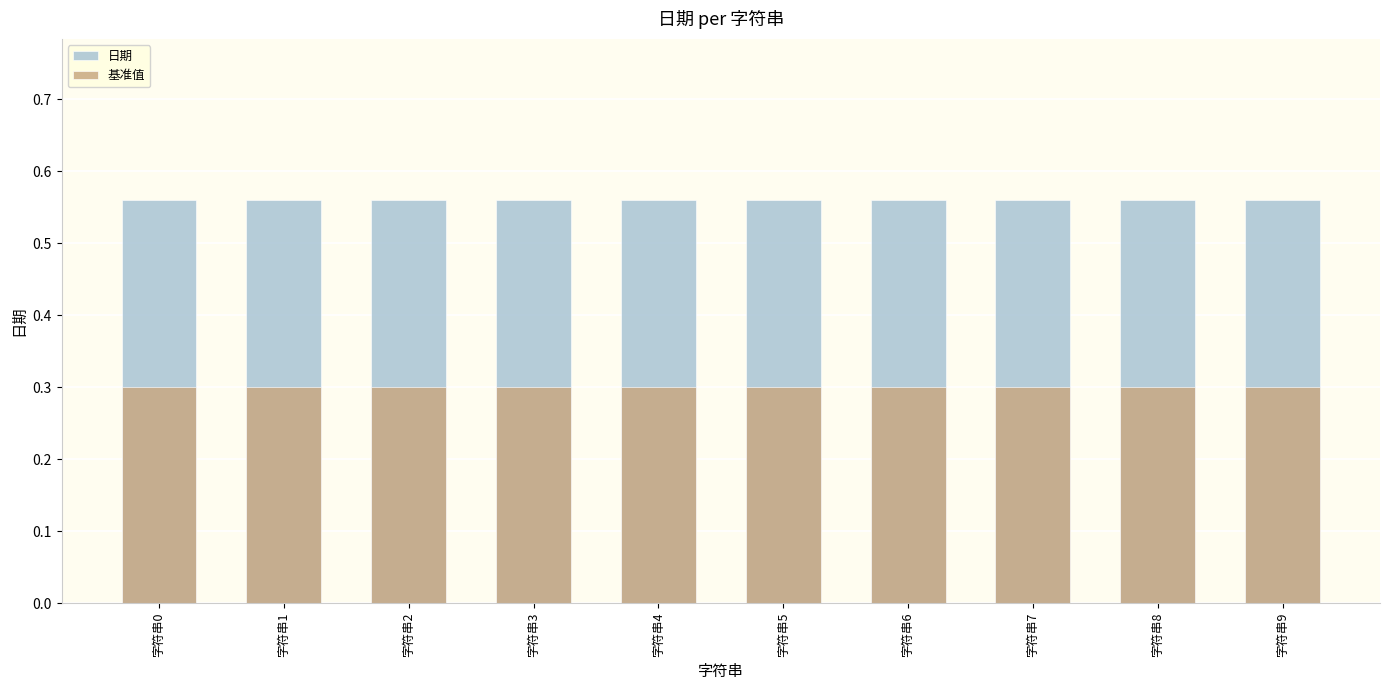

At how many categories does at least one series exceed 0?

10